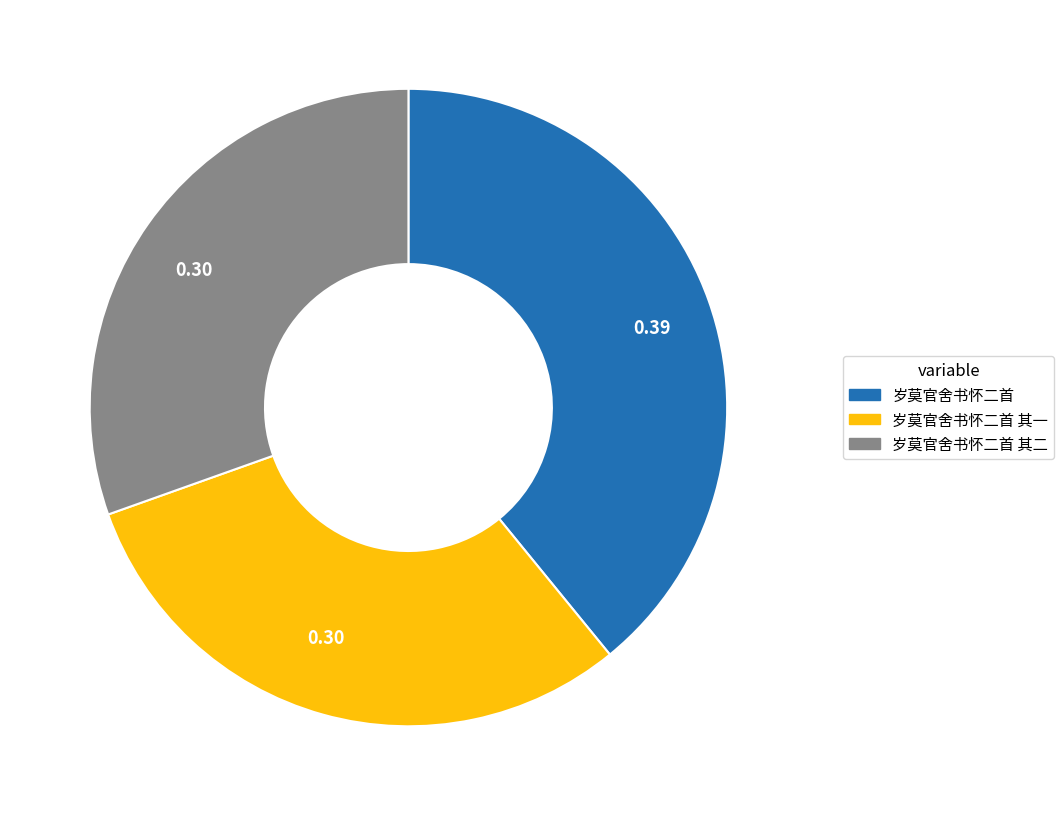

Is there any slice that represents more than half of the pie?

No